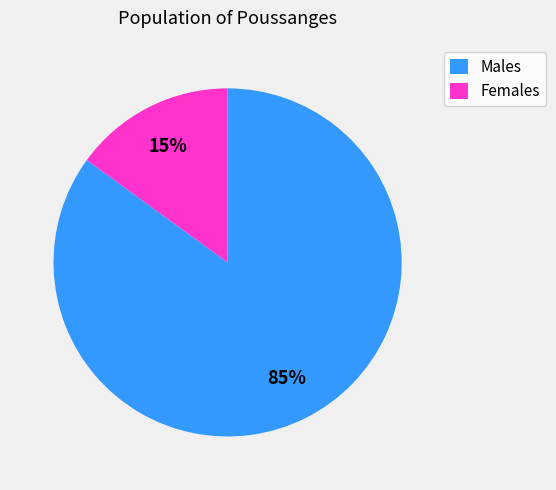

Which has a higher value, Males or Females?

Males